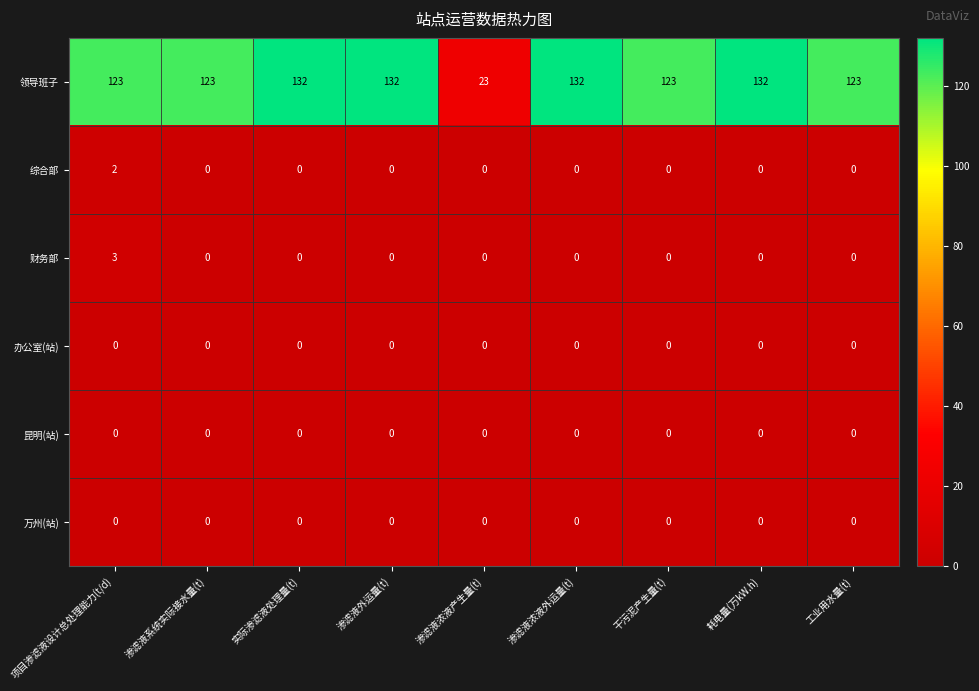

How many distinct data groups are displayed?

6